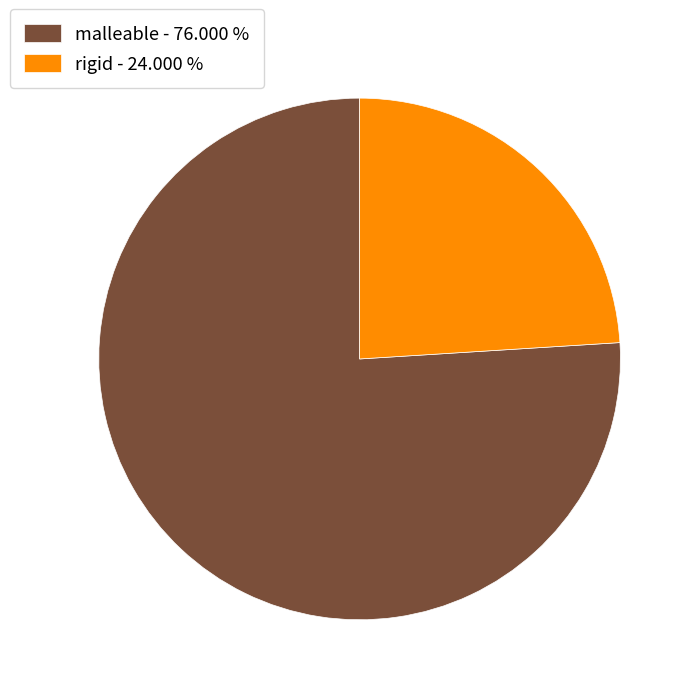

What is the largest slice in the pie chart?

malleable